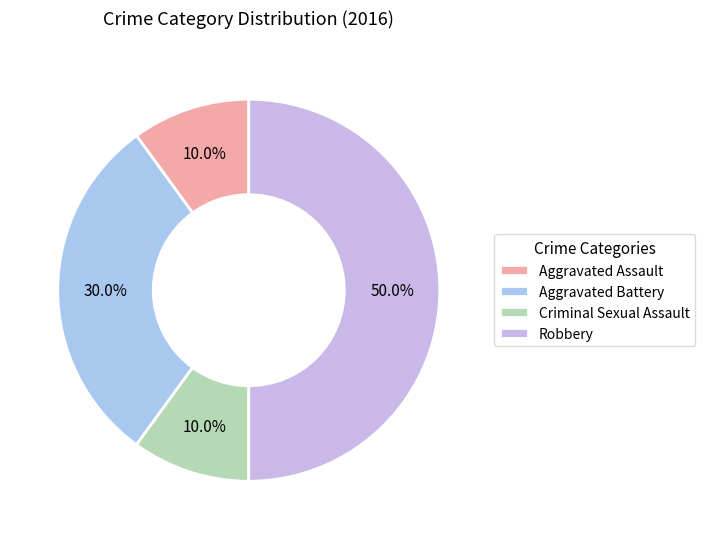

Does any single category account for the majority?

No